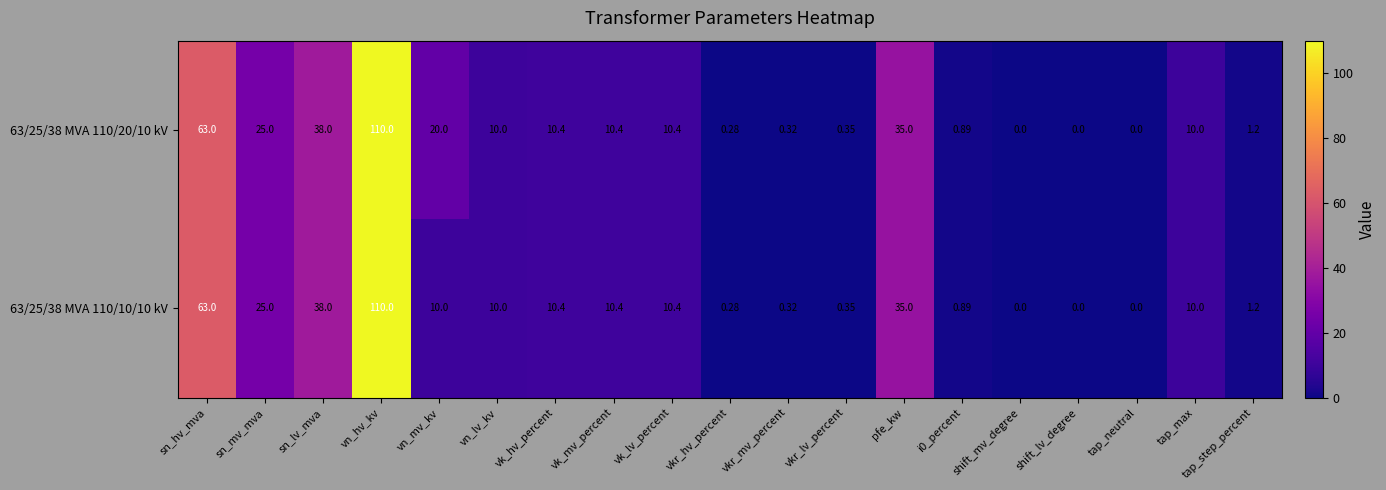

Where does the 63/25/38 MVA 110/20/10 kV series first go above 10?

sn_hv_mva